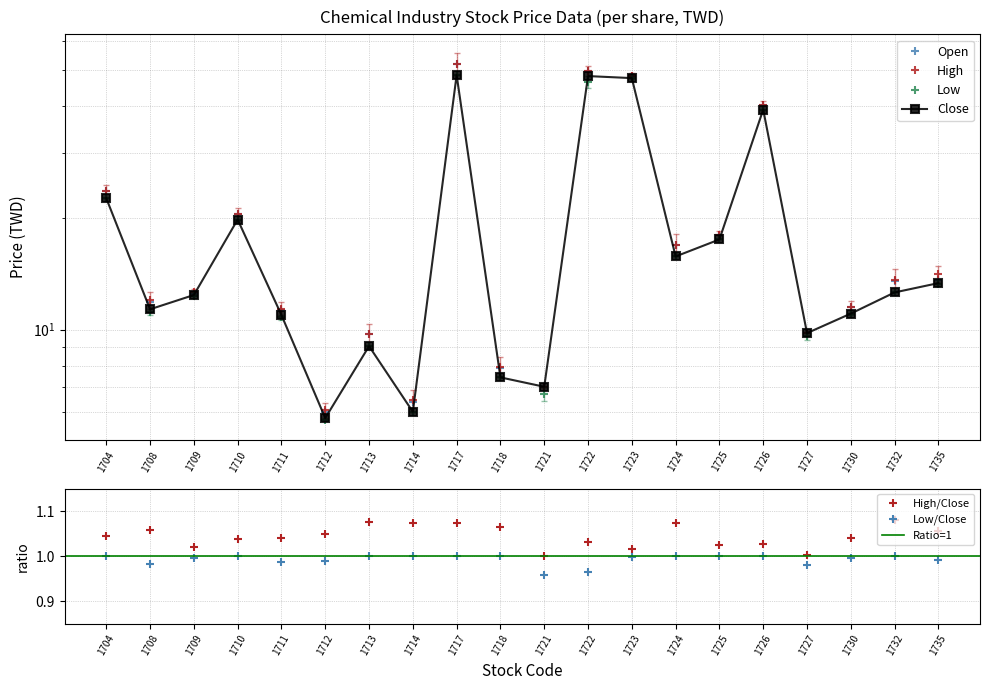

Read the High value at 1723.

48.4